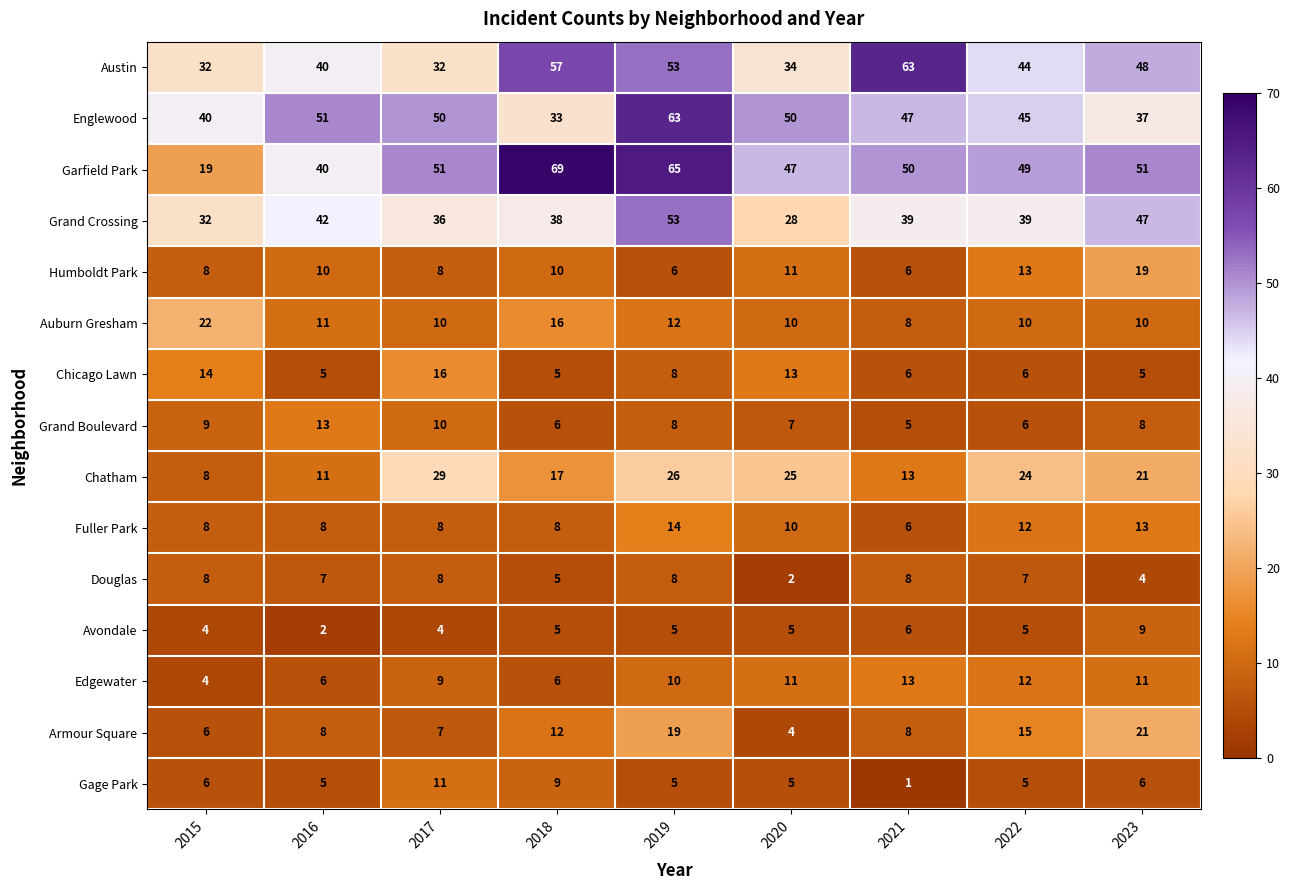

Which label corresponds to the smallest value in the chart?

2021